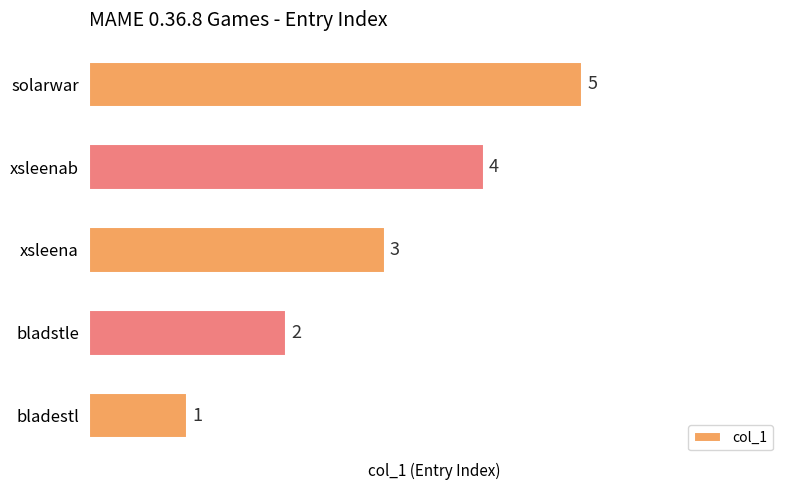

The chart shows a value of 4 at xsleenab. True or false?

True